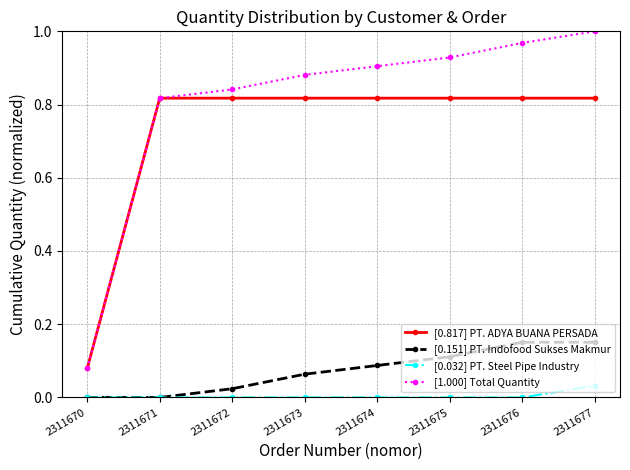

Does the chart have visible grid lines?

Yes